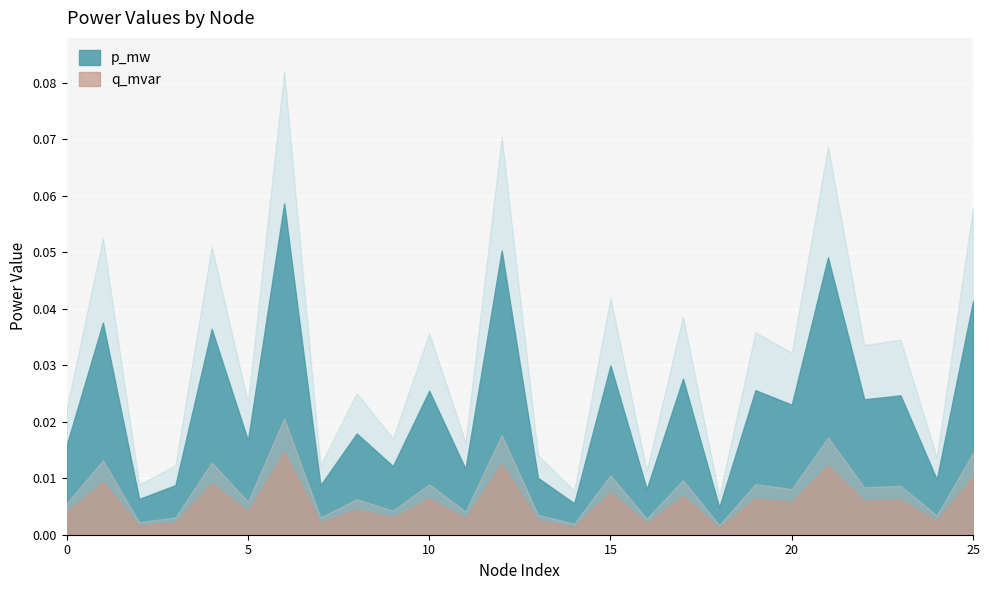

Reading right to left, extract all data points from this chart.

p_mw: 0.0	0.0	0.0	0.0	0.0	0.0	0.0	0.0	0.0	0.0	0.0	0.0	0.0	0.1	0.0	0.0	0.0	0.0	0.0	0.1	0.0	0.0	0.0	0.0	0.0	0.0
q_mvar: 0.0	0.0	0.0	0.0	0.0	0.0	0.0	0.0	0.0	0.0	0.0	0.0	0.0	0.0	0.0	0.0	0.0	0.0	0.0	0.0	0.0	0.0	0.0	0.0	0.0	0.0